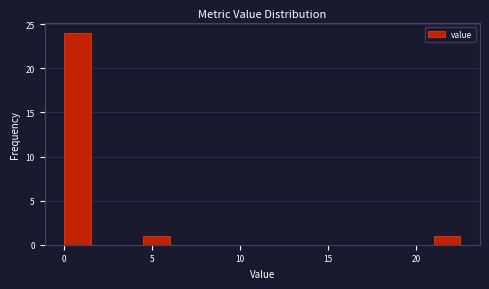

Read against the x-axis, roughly where is the centre of the tallest bar?

1.0